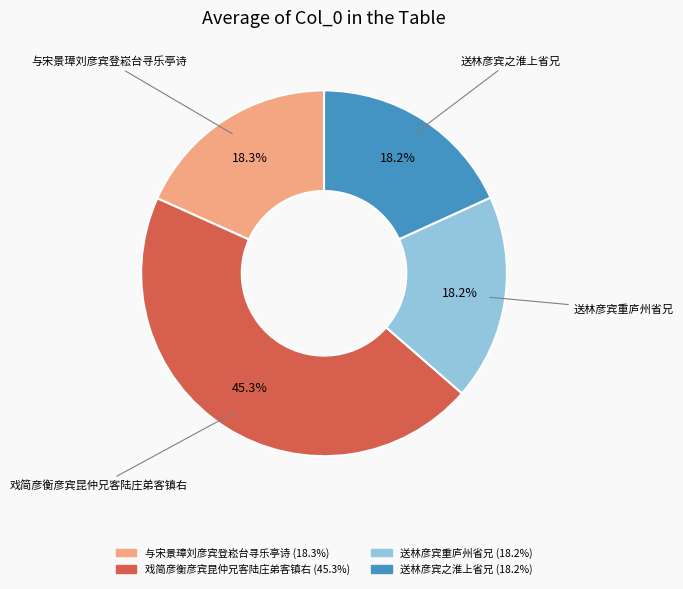

Approximately how many times larger is the value at 戏简彦衡彦宾昆仲兄客陆庄弟客镇右 compared to 与宋景璋刘彦宾登崧台寻乐亭诗?

2.5